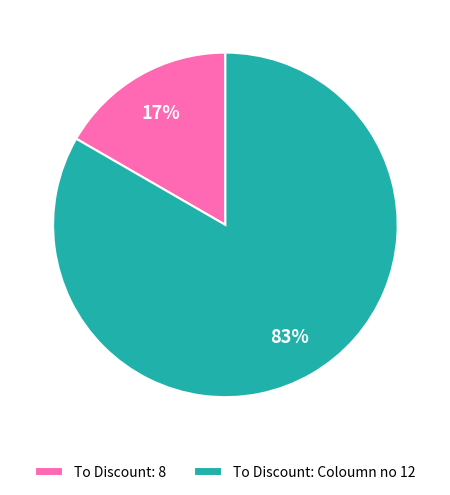

What percentage is the To Discount: Coloumn no 12 slice, to the nearest percent?

83%